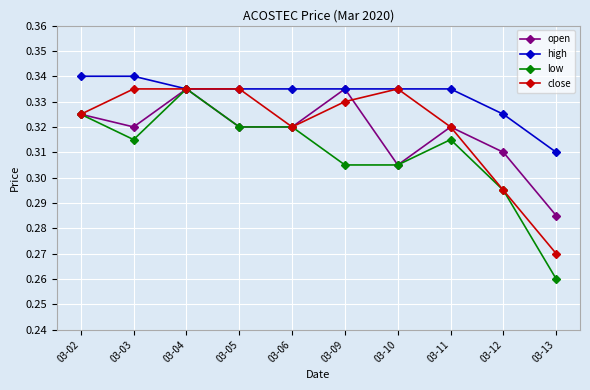

Between 03-05 and 03-11, which series saw the biggest shift?

close